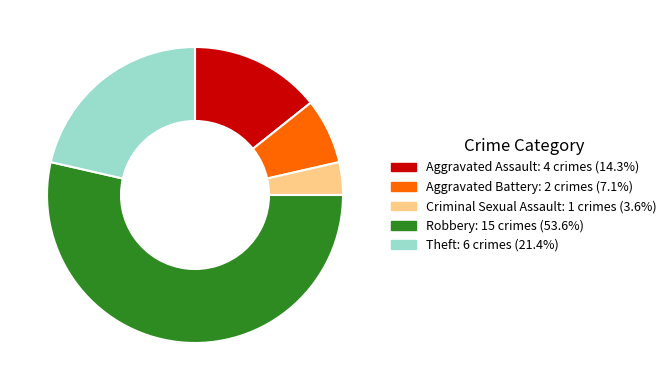

What is the majority slice?

Robbery